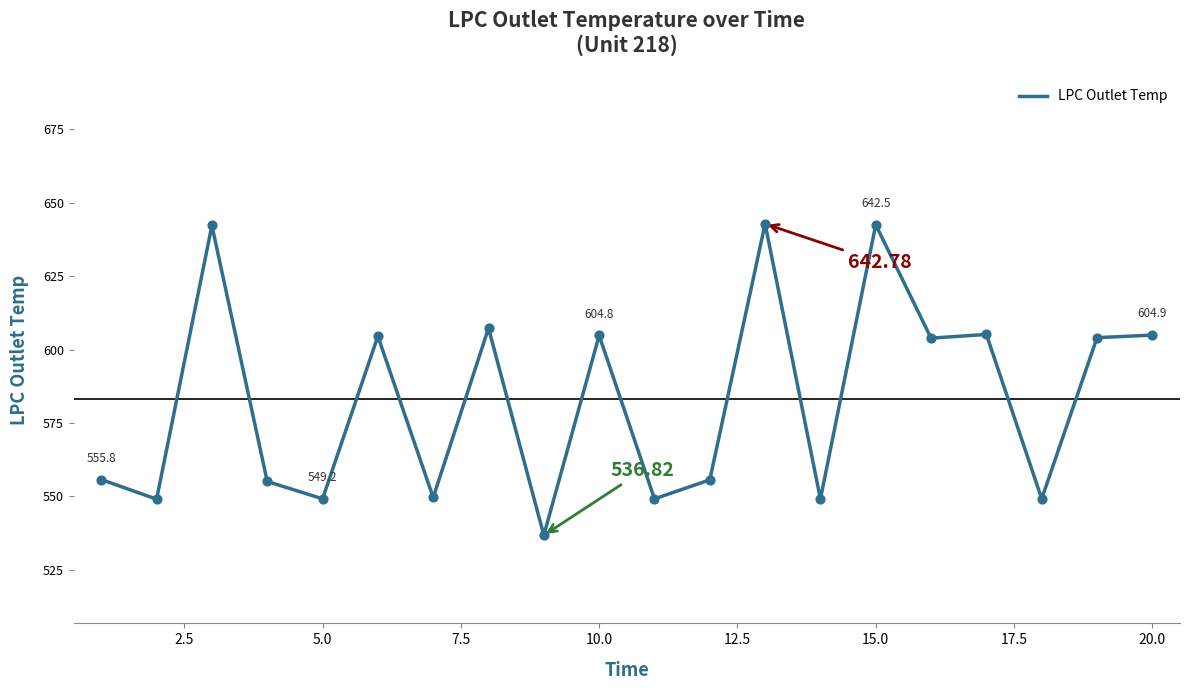

How many lines are shown in the chart?

1